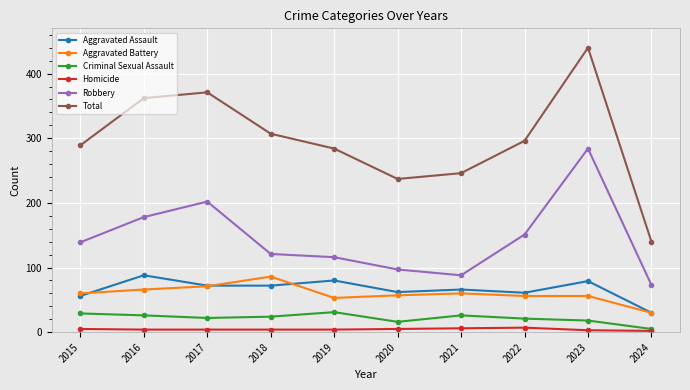

What are all the series names shown in the legend?

Aggravated Assault, Aggravated Battery, Criminal Sexual Assault, Homicide, Robbery, Total